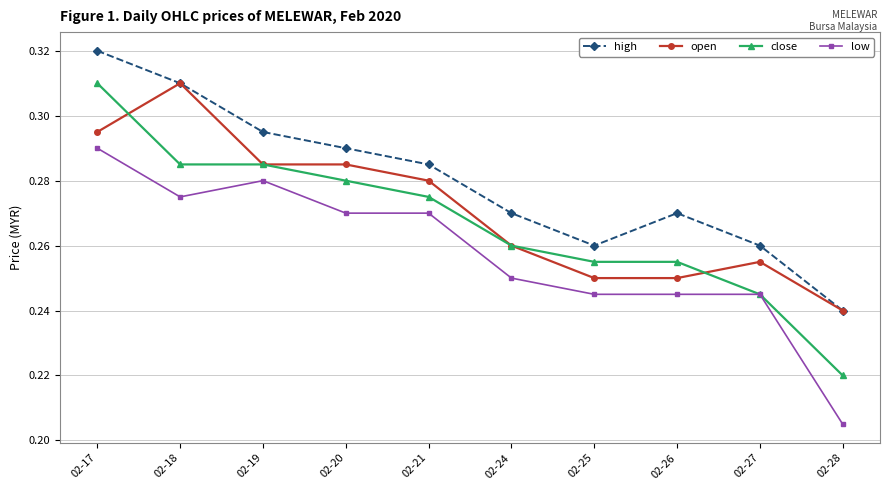

At which category does the chart reach its peak across all series?

02-17